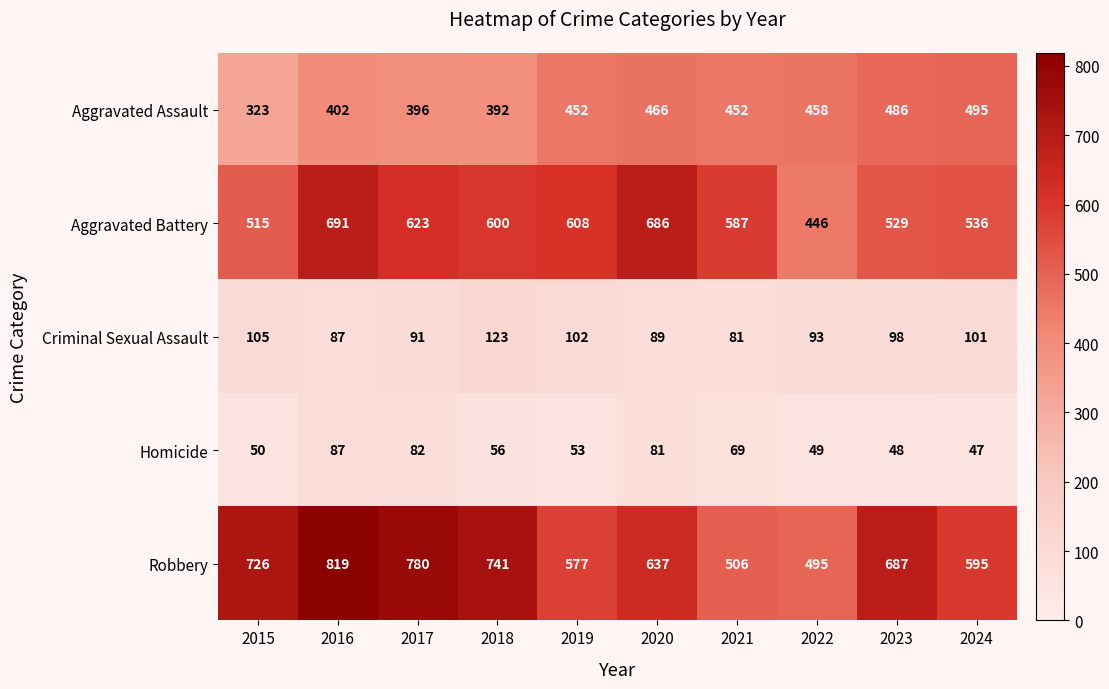

Which series has the largest range (max minus min)?

Robbery